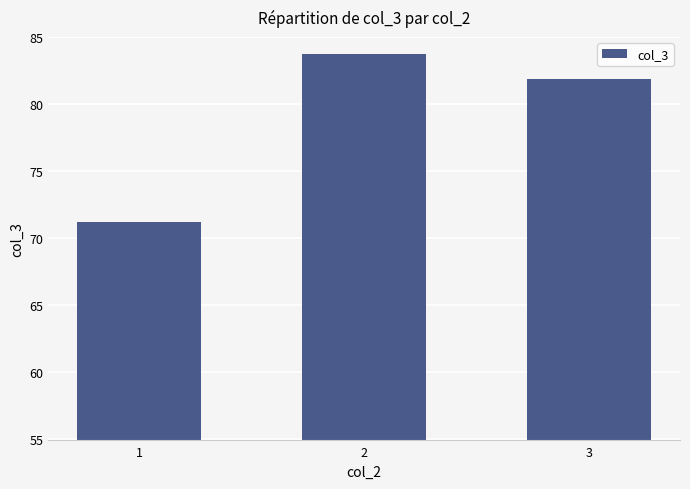

Approximately how many times larger is the value at 1 compared to 3?

0.9